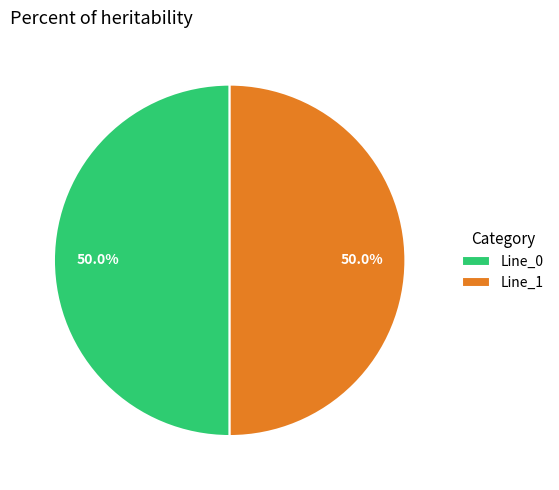

To the nearest percent, what is the difference between the largest and smallest slice percentages?

0%